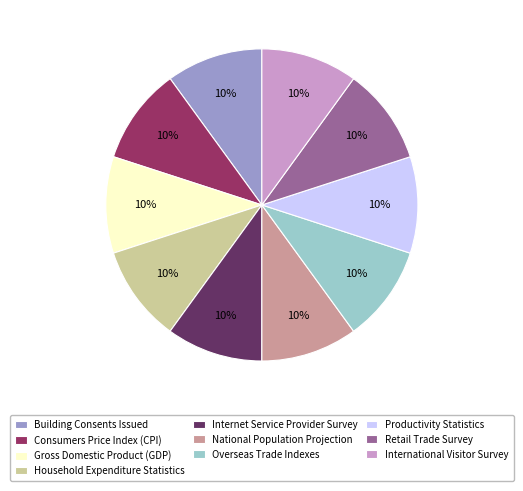

To the nearest percent, what is the combined percentage of Consumers Price Index (CPI) and Overseas Trade Indexes?

20%